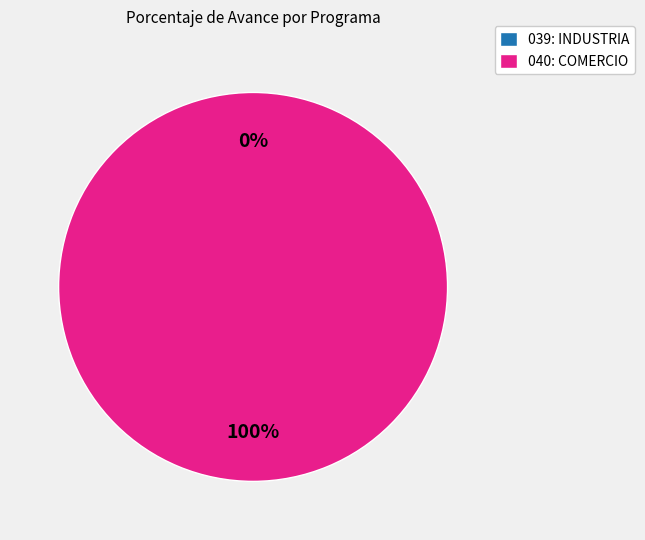

Which slice represents more than half of the pie?

040: COMERCIO